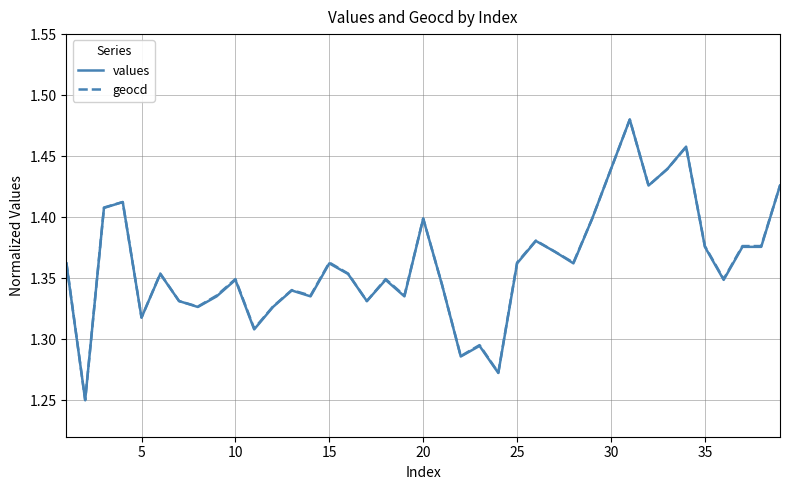

True or false: geocd has a value of 1.4 at 20.

True